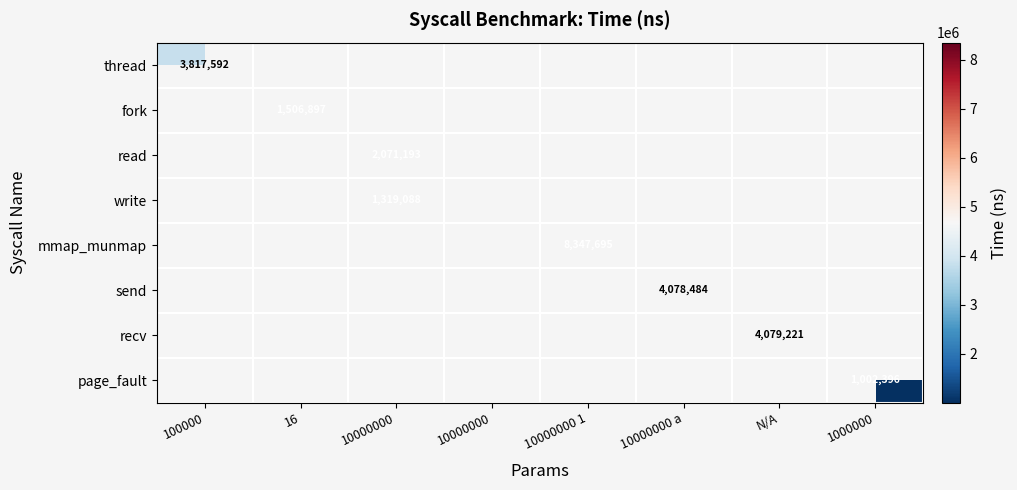

At how many categories does at least one series exceed 2225584?

4